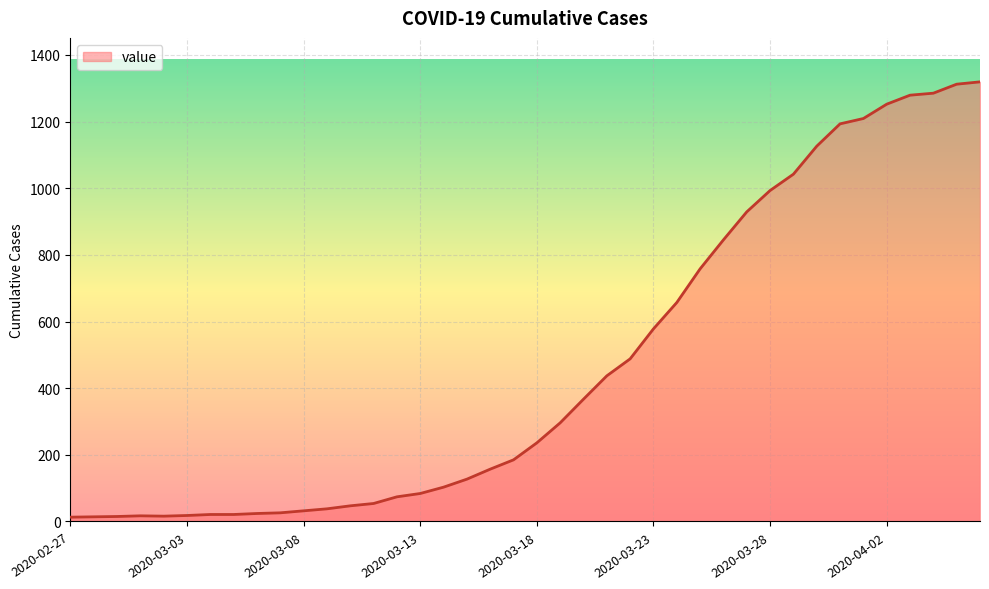

How many lines are shown in the chart?

1